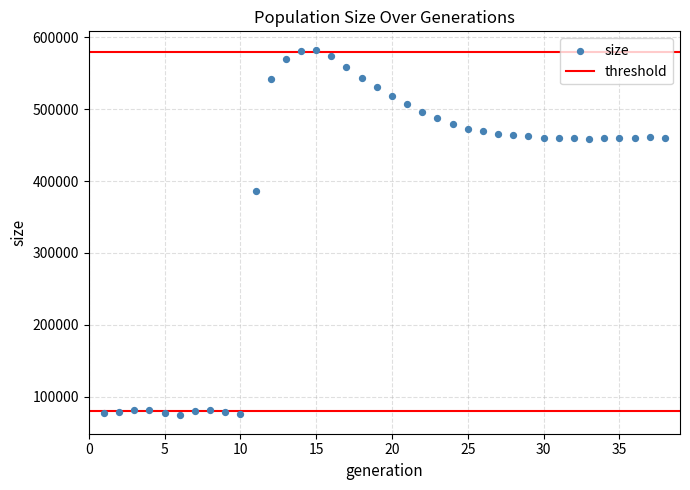

What Y value in the scatter plot is closest to 328366?

386105